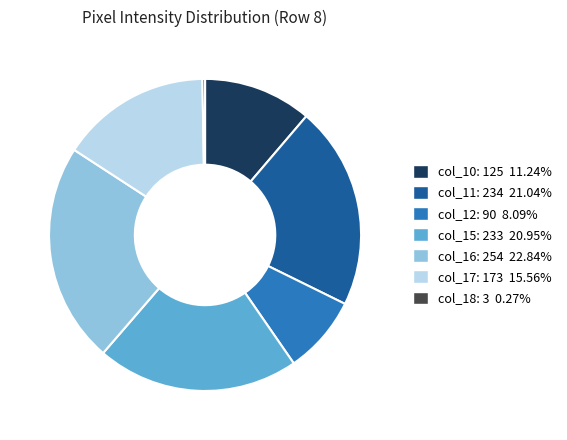

Is there a majority slice in this chart?

No